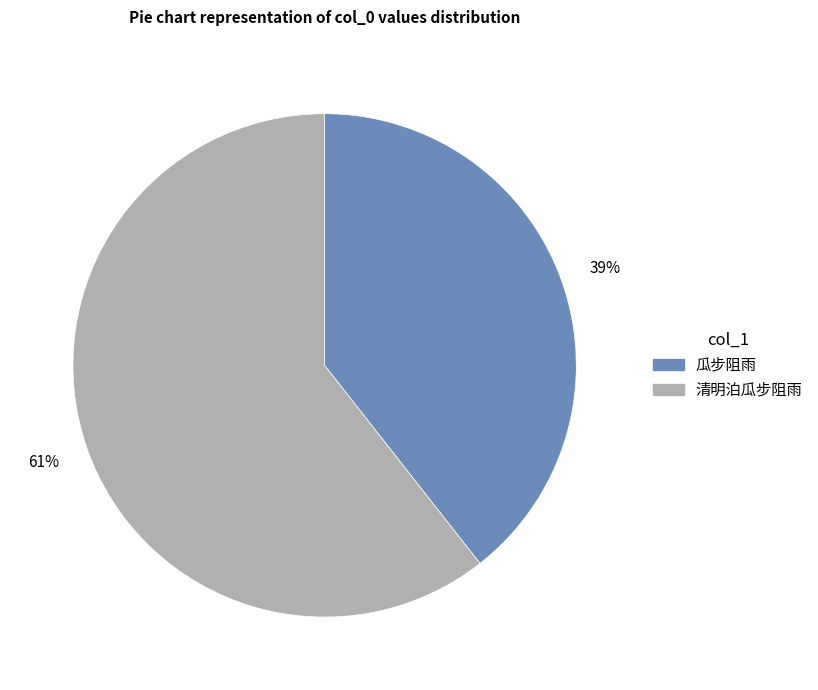

Is there any slice that represents more than half of the pie?

Yes